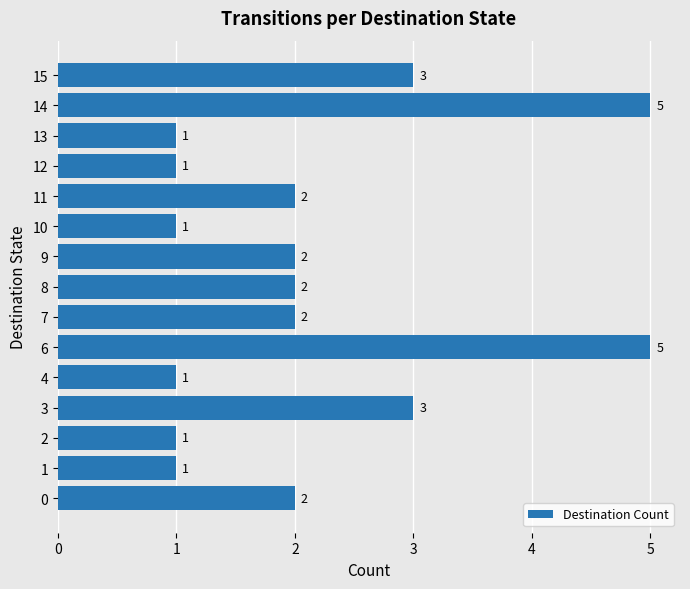

How many values are between 1 and 3?

13